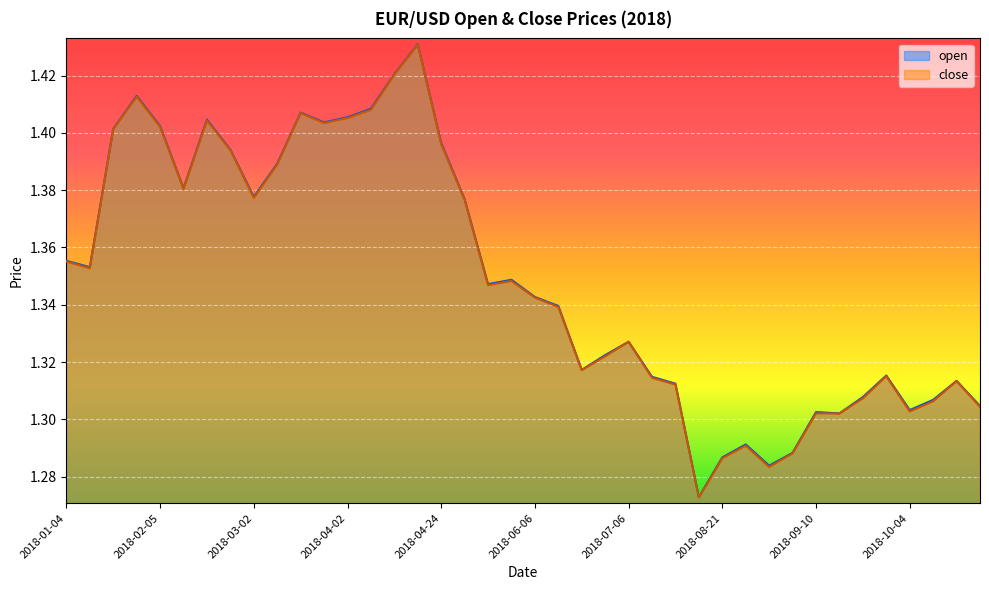

What is the approximate value of open at 2018-04-04?

1.4